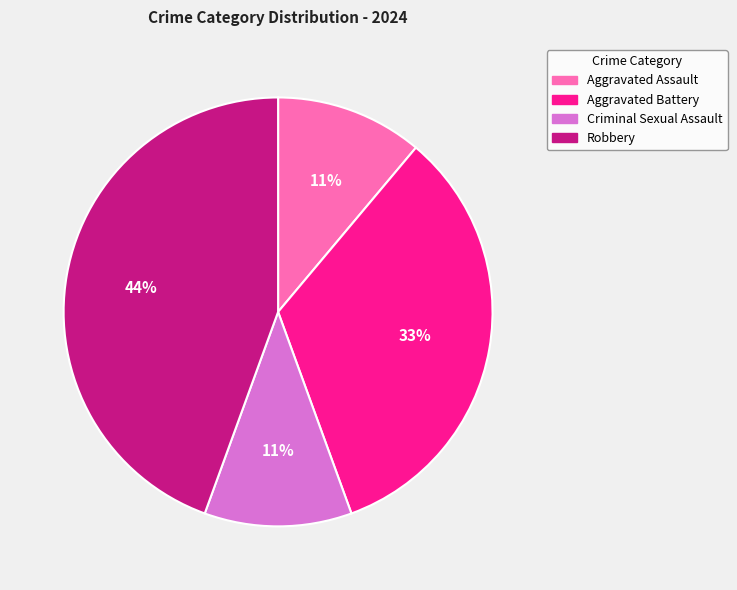

How many slices are in this pie chart?

4